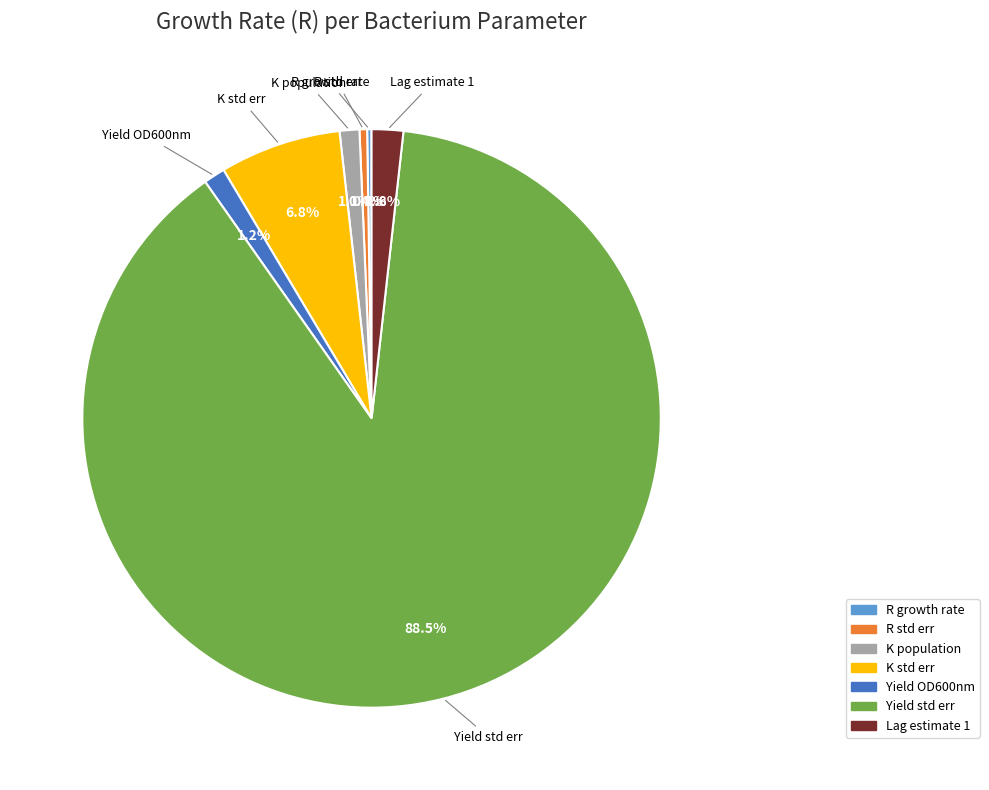

What percentage do R std err and Lag estimate 1 together represent?

2.2%